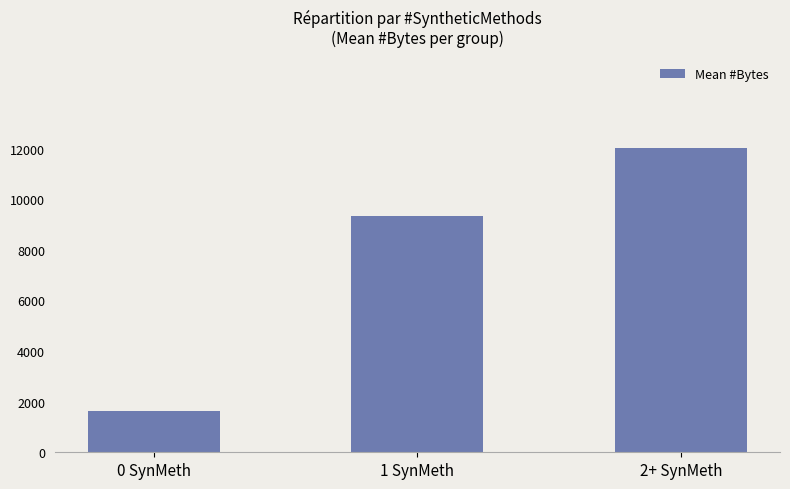

The chart shows a value of 2891 at 0 SynMeth. True or false?

False